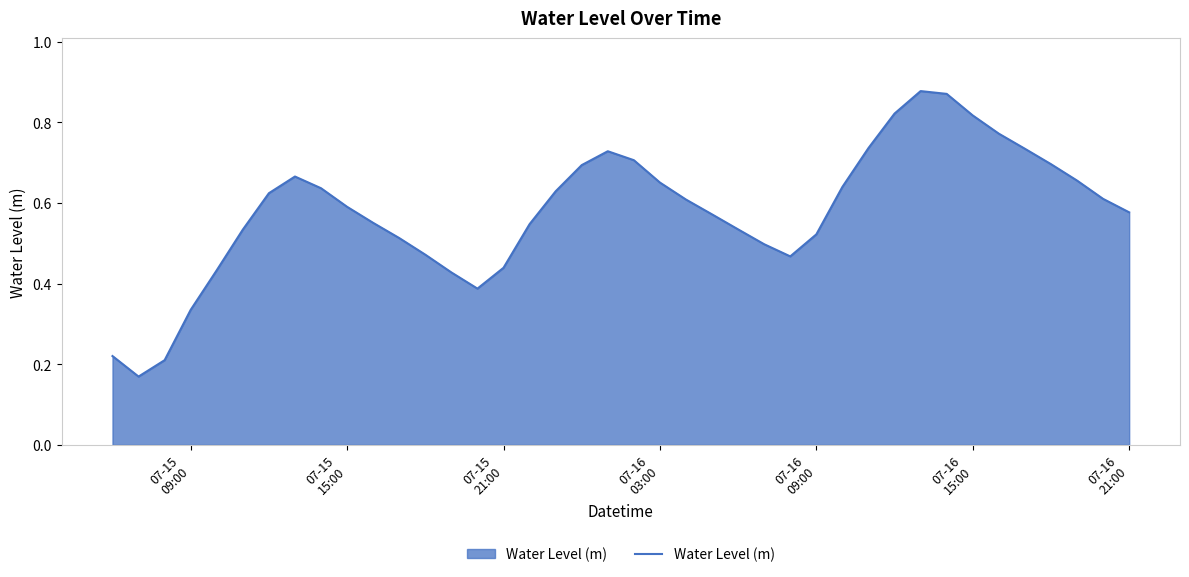

What is the sum of all values?

23.2